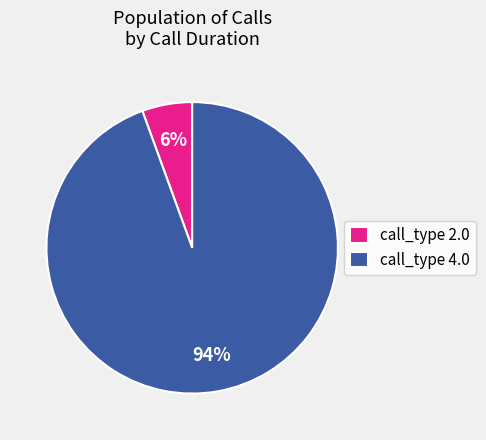

Which category has the biggest portion of the pie?

call_type 4.0